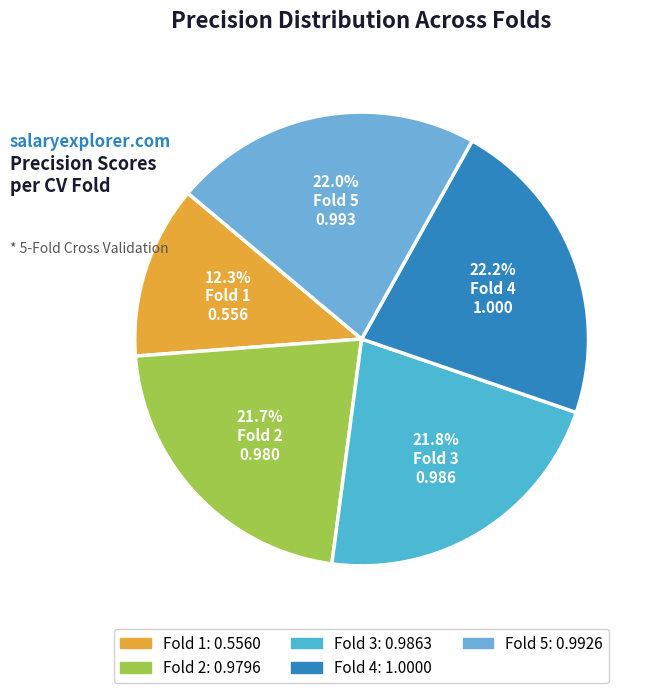

How many segments does this pie chart have?

5